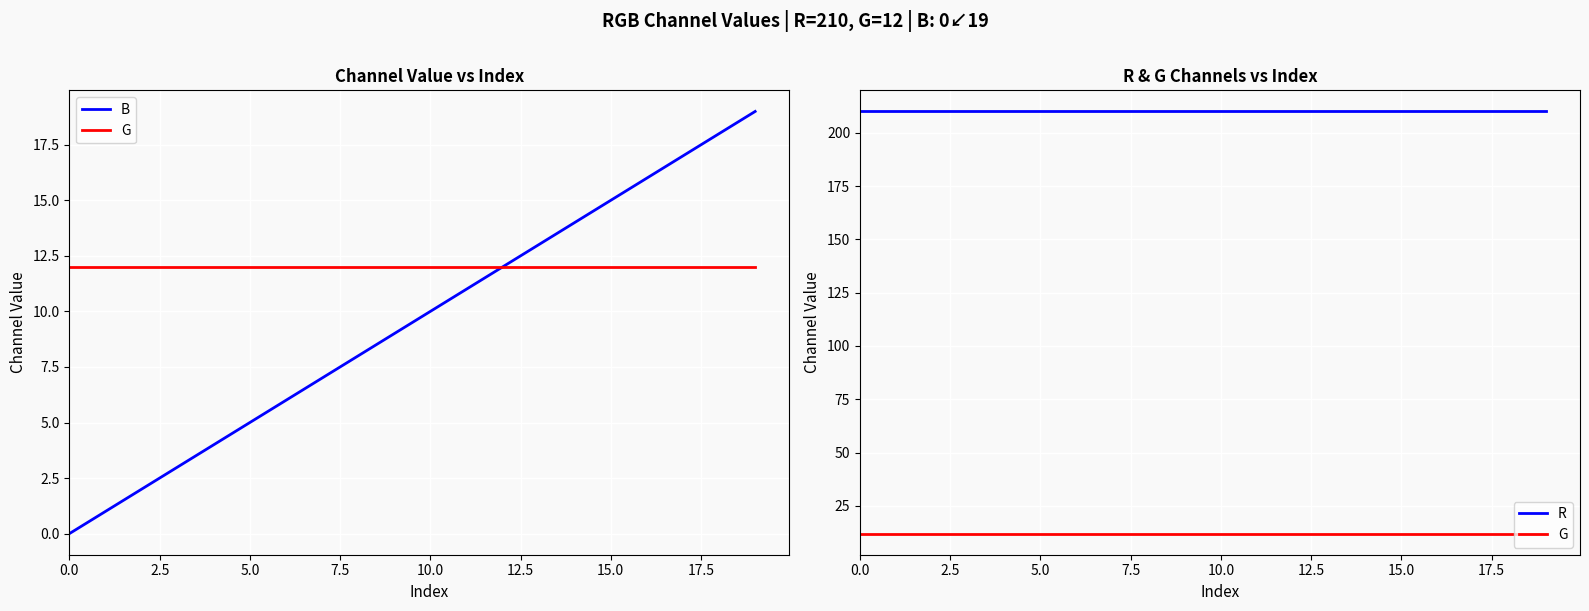

What is the difference between the second highest and second lowest values in the B series?

17